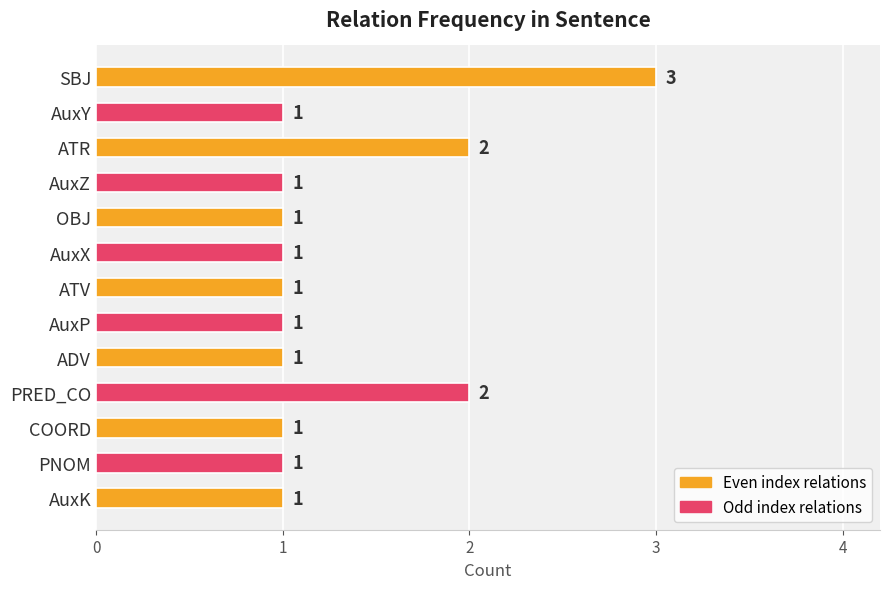

What is the sum of all values?

17